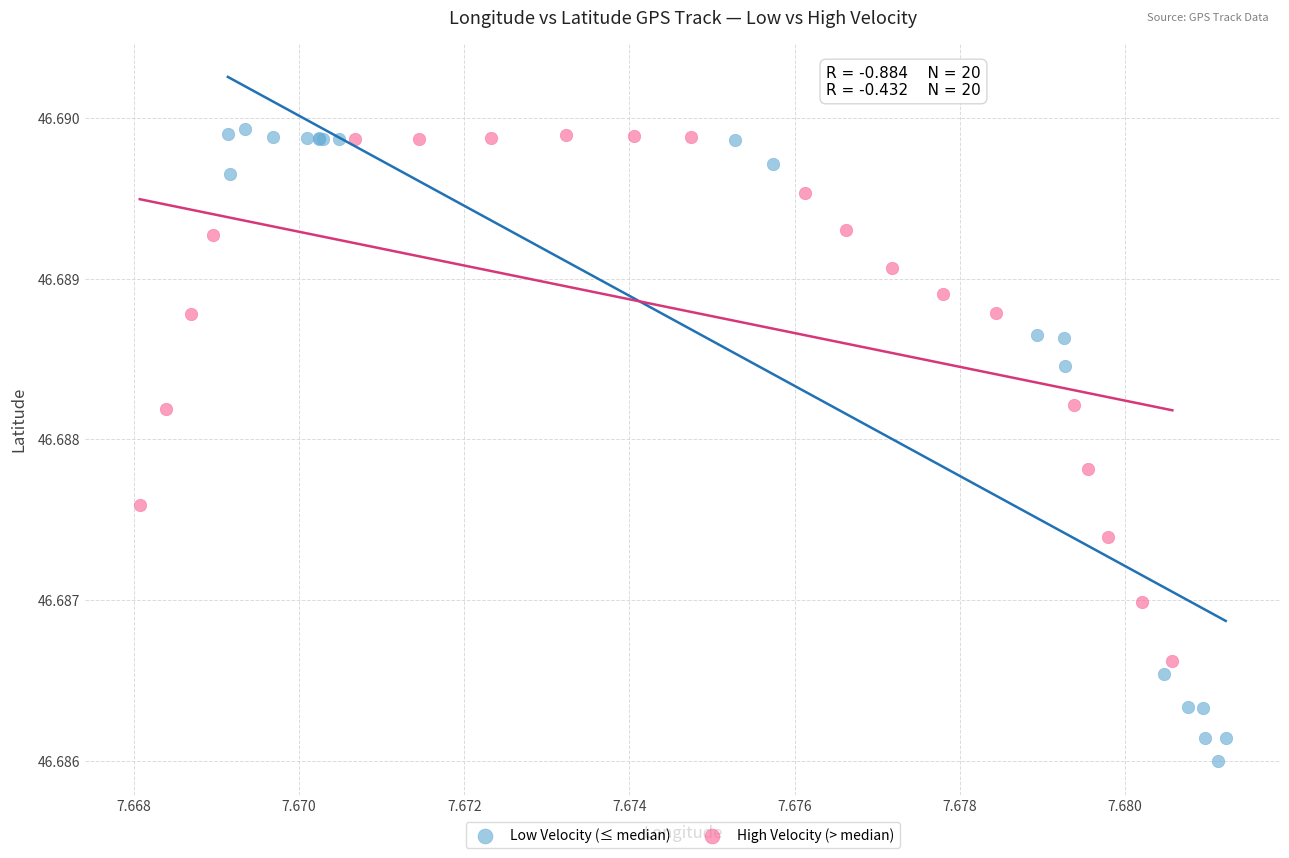

Which series contains the lowest Y value?

Low Velocity (≤ median)